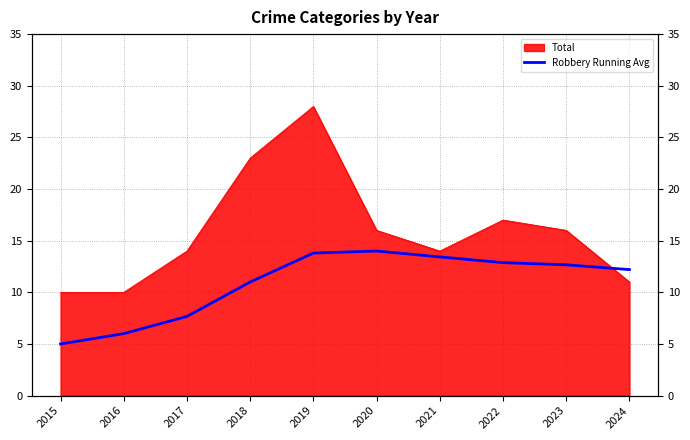

Which category has the lowest value across all series?

2015